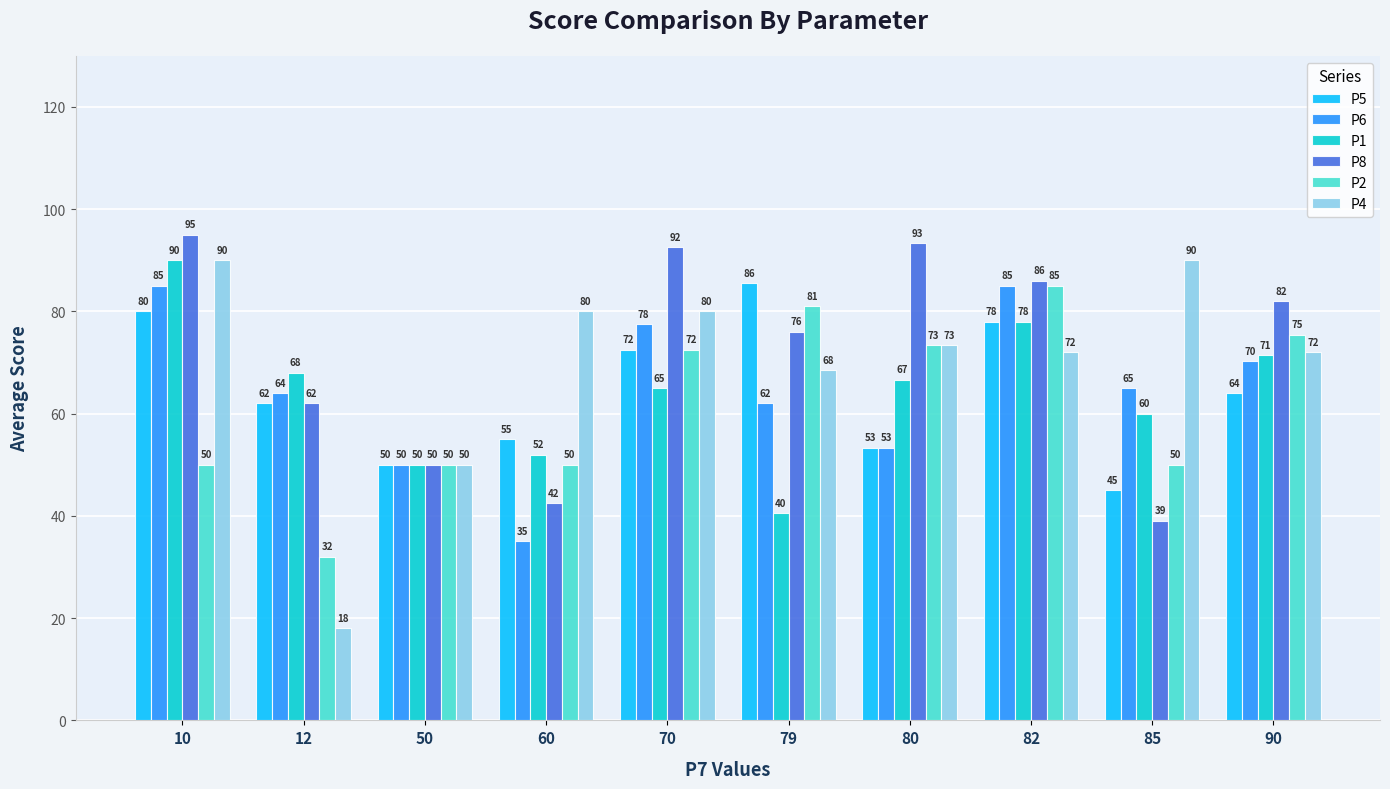

List the labels in order of P1 value, smallest first.

79, 50, 60, 85, 70, 80, 12, 90, 82, 10